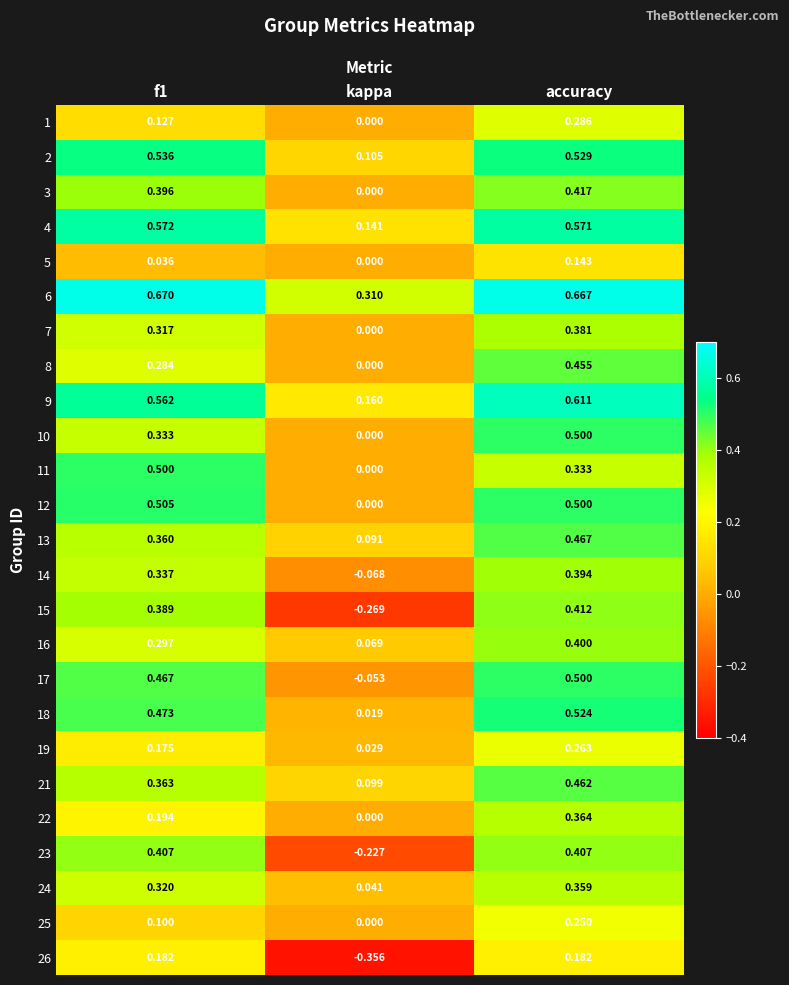

Is the value of 22 at f1 greater than the value of 26 at f1?

Yes